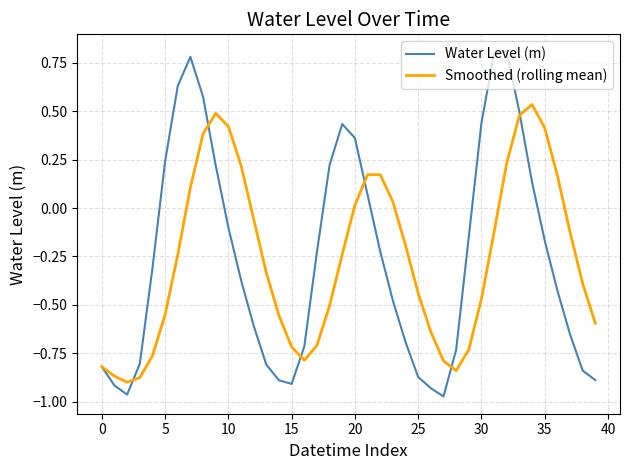

Rank the series by their maximum value, from lowest to highest.

Smoothed (rolling mean), Water Level (m)